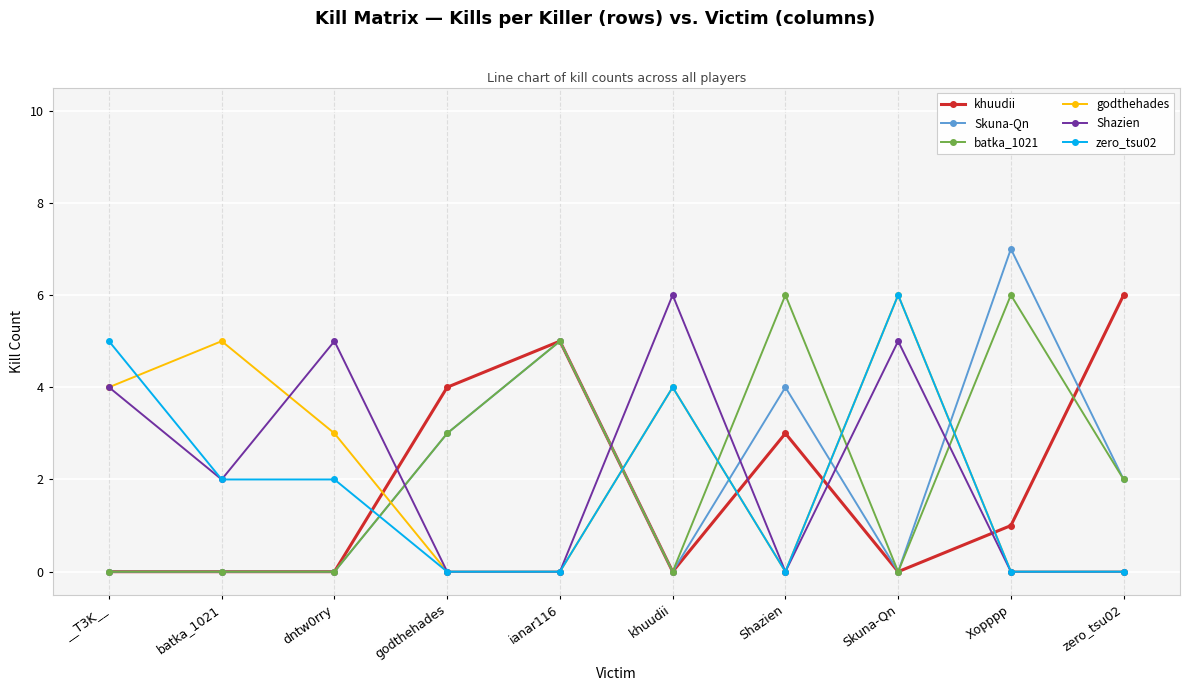

At which category does Shazien reach its first local valley?

batka_1021